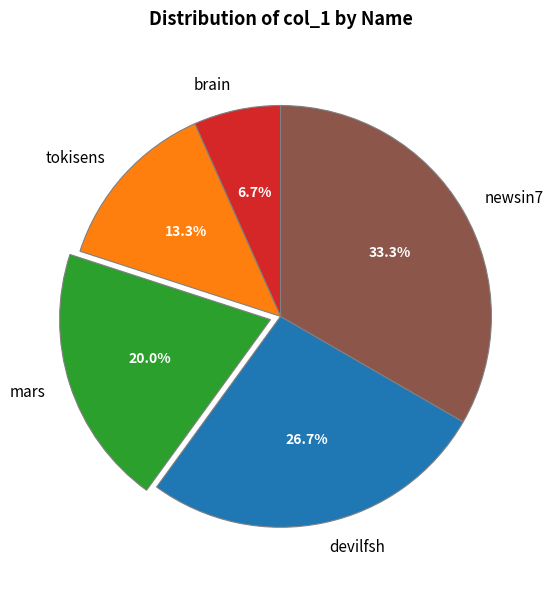

How many slices are in this pie chart?

5